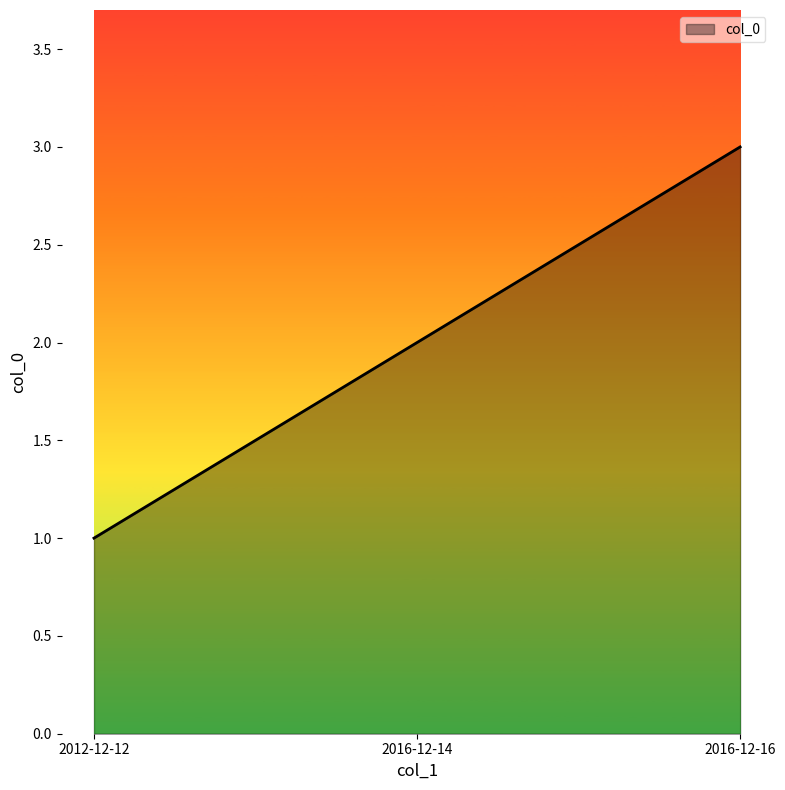

Does the chart display data point markers on the line(s)?

No